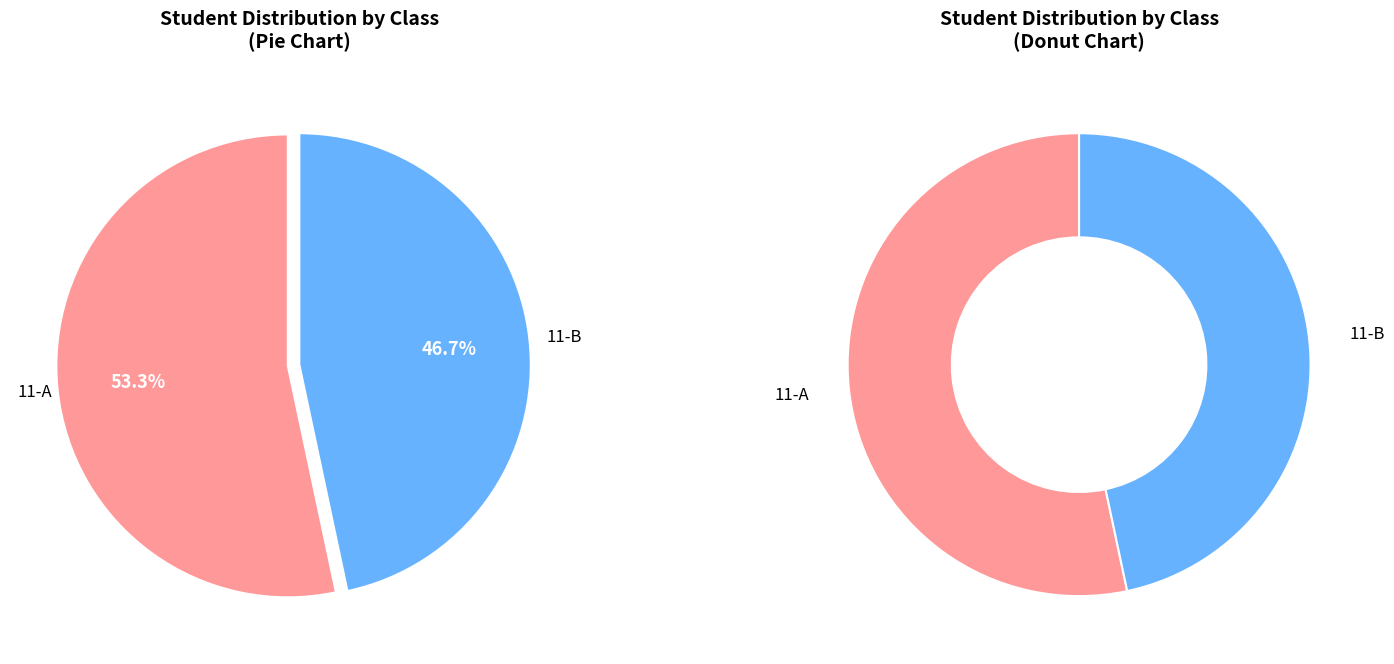

Approximately how many times larger is the value at 11-B compared to 11-A?

0.9